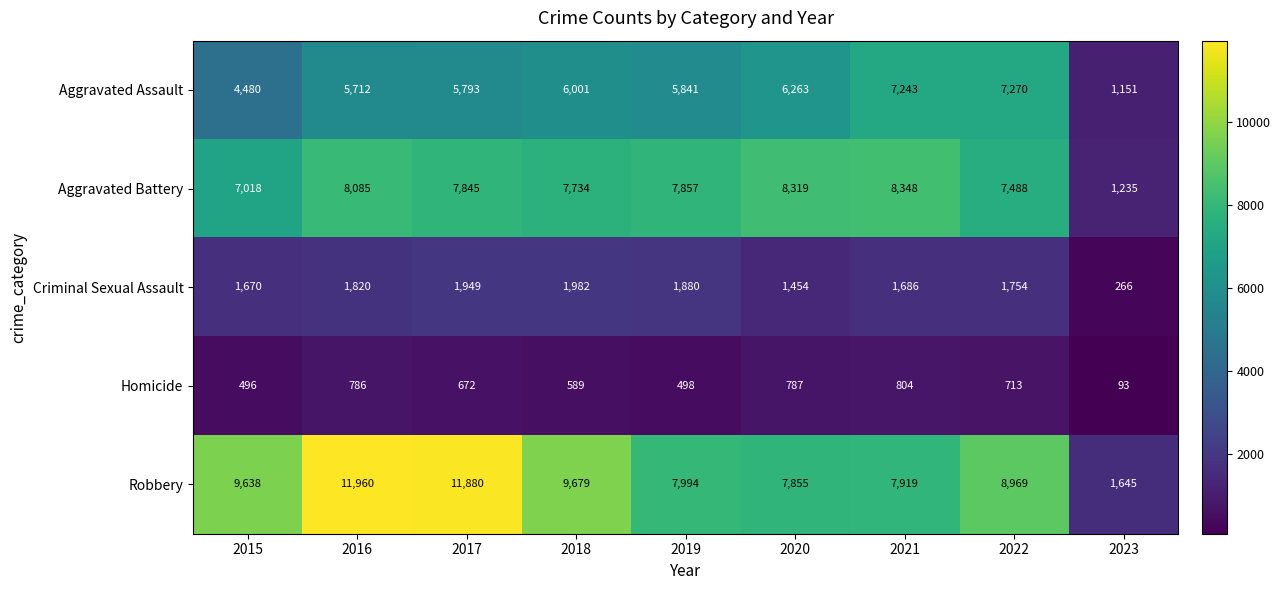

At 2023, list the series in order from smallest to largest.

Homicide, Criminal Sexual Assault, Aggravated Assault, Aggravated Battery, Robbery